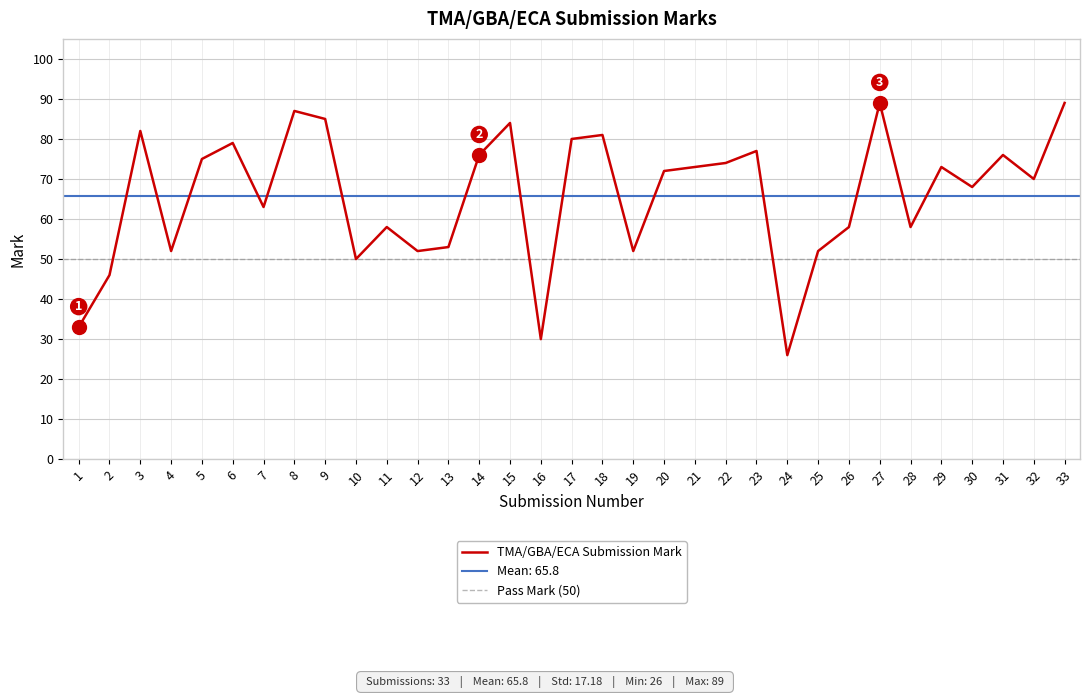

What is the average value?

66